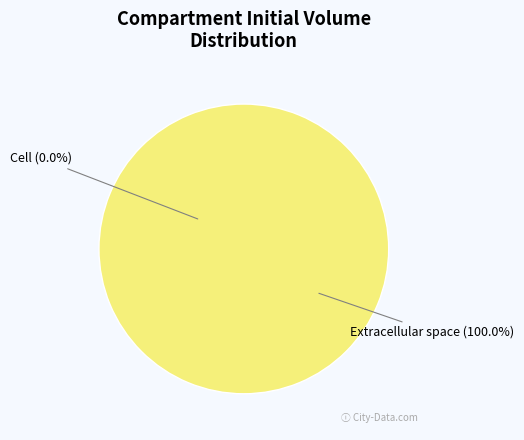

Between c and e, which is larger?

e